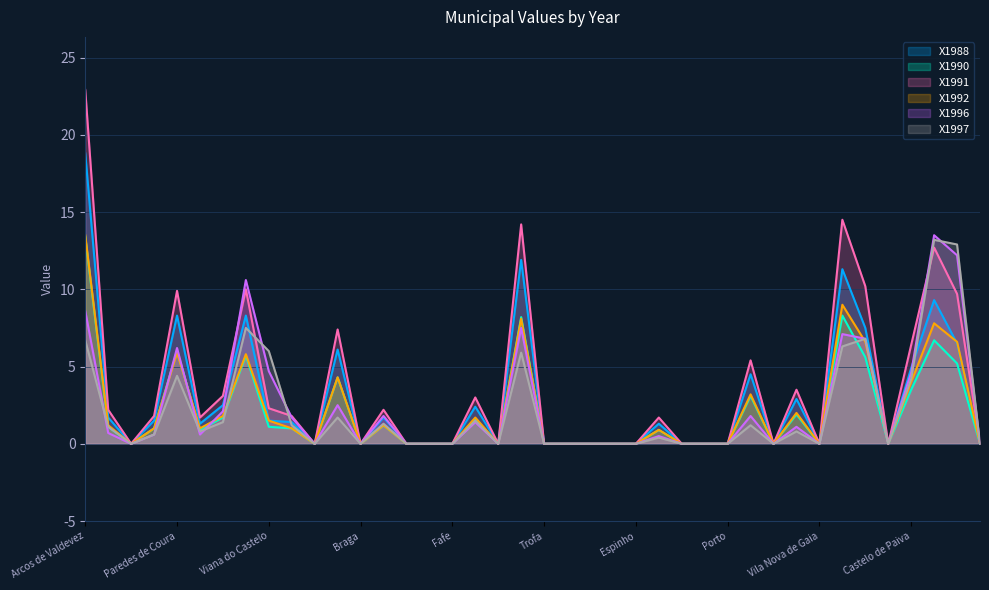

What is the sum of the X1997 values at Póvoa de Varzim and Castelo de Paiva?

5.4